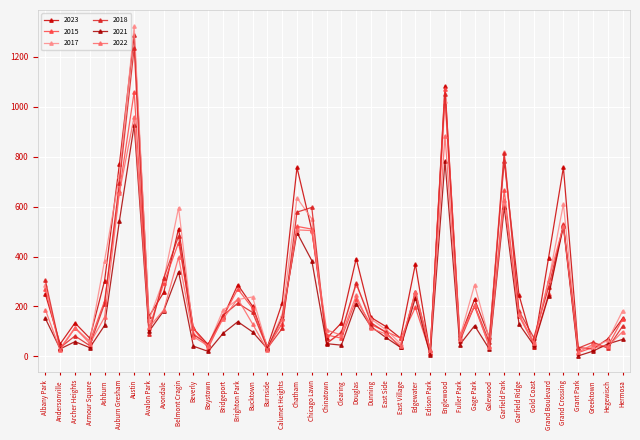

What is the minimum value for 2022?

17